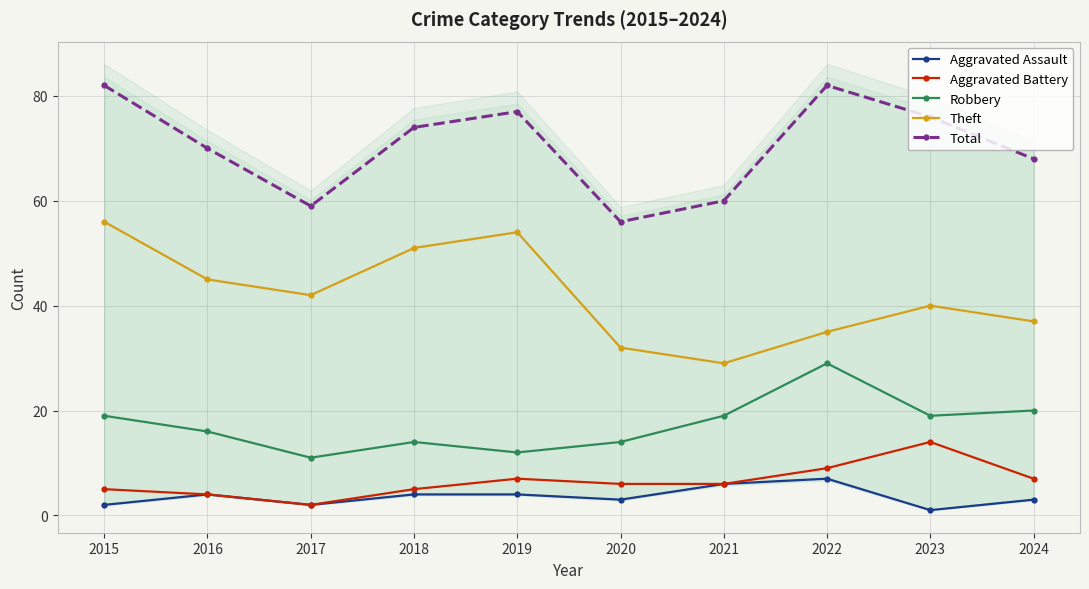

What is the minimum value shown in the chart?

1